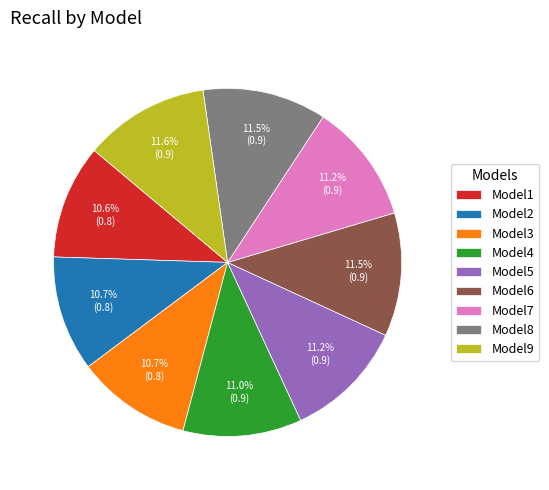

Does Model8 represent more than half of the total?

No